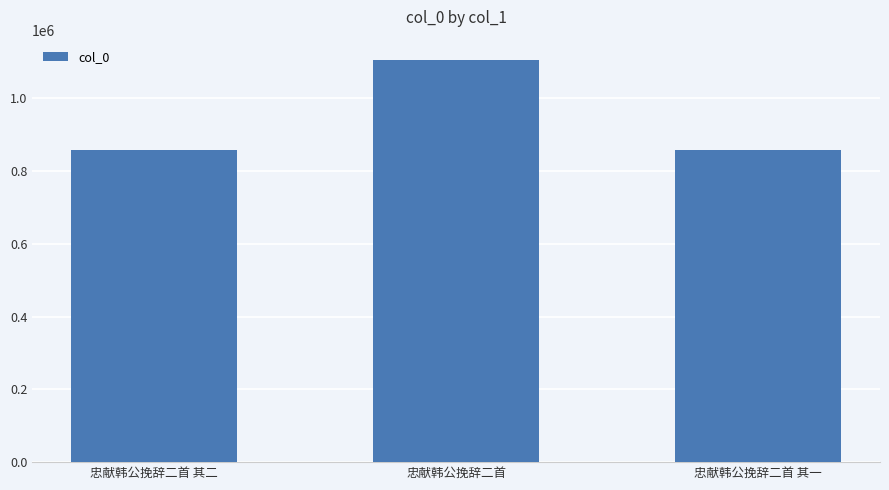

The chart shows a value of 858897 at 忠献韩公挽辞二首 其二. True or false?

True